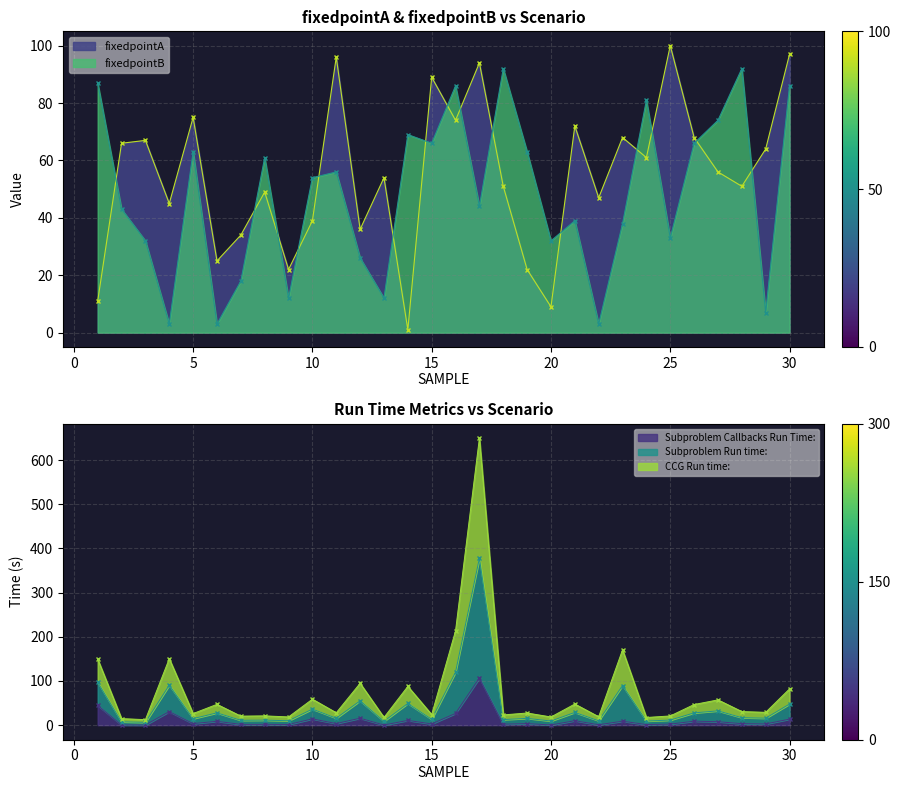

What is the difference between the maximum and minimum values in the fixedpointA series?

99.0